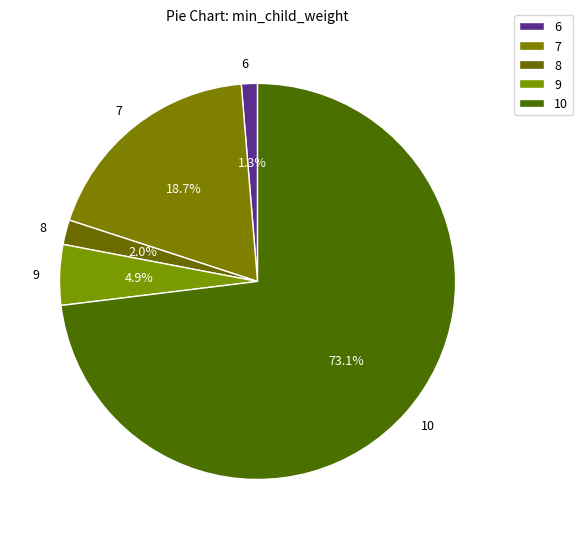

To the nearest percent, what portion does 8 represent?

2%